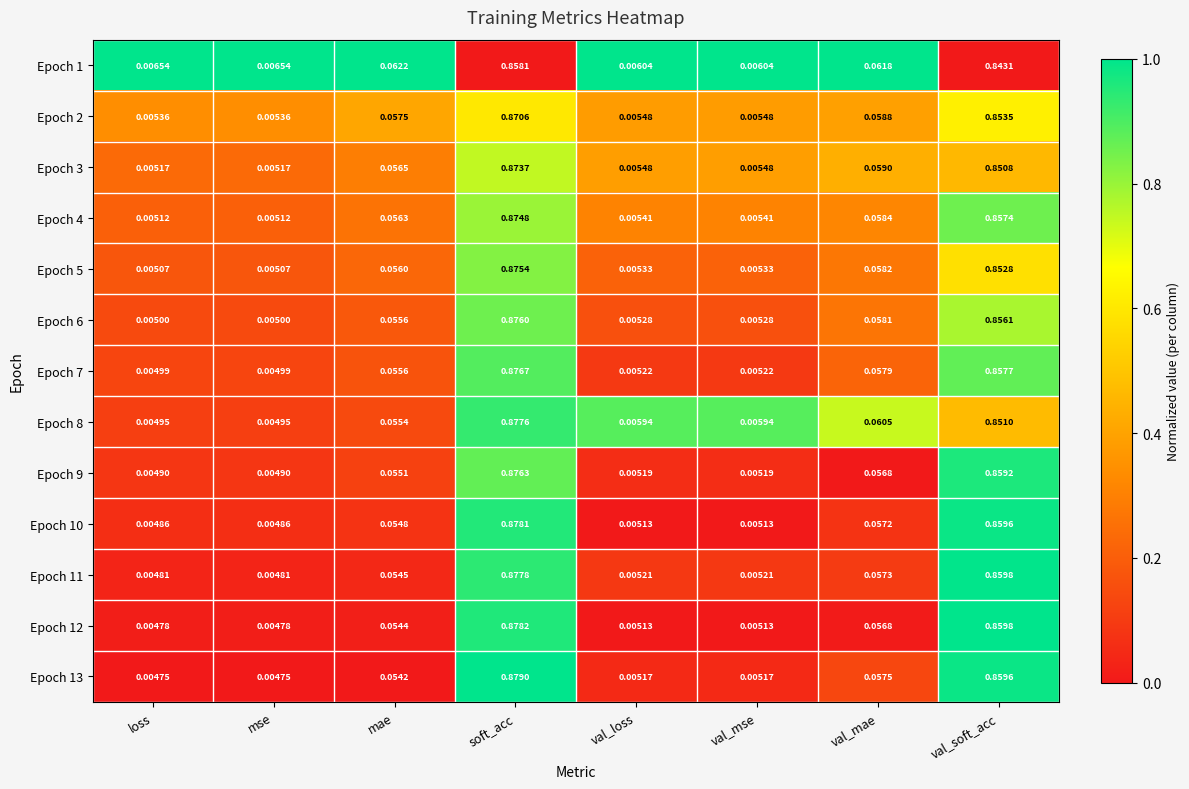

At which category is the sum across all series the highest?

soft_acc